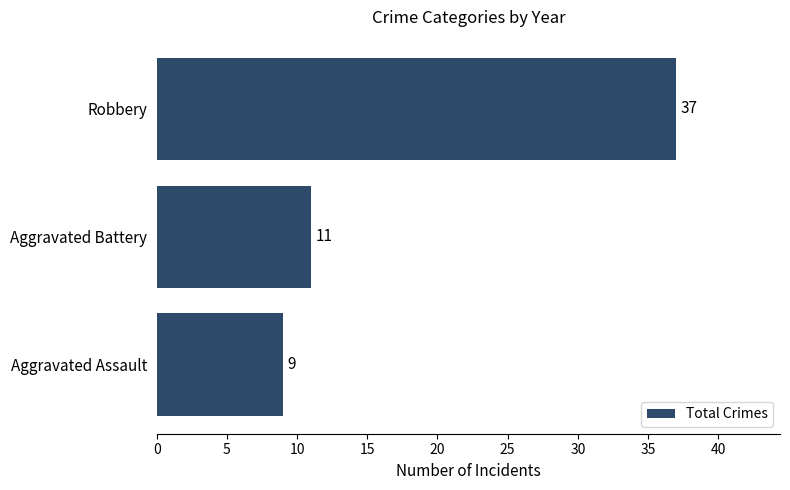

What is the minimum value shown in the chart?

9